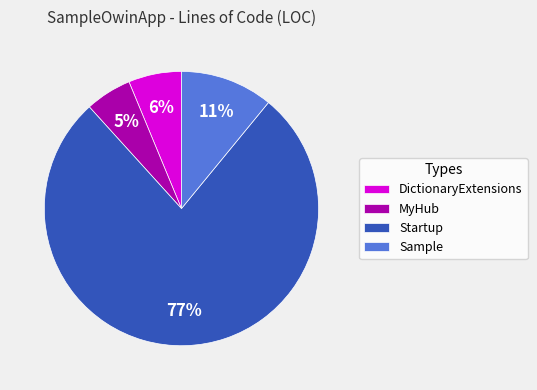

Is there a majority slice in this chart?

Yes